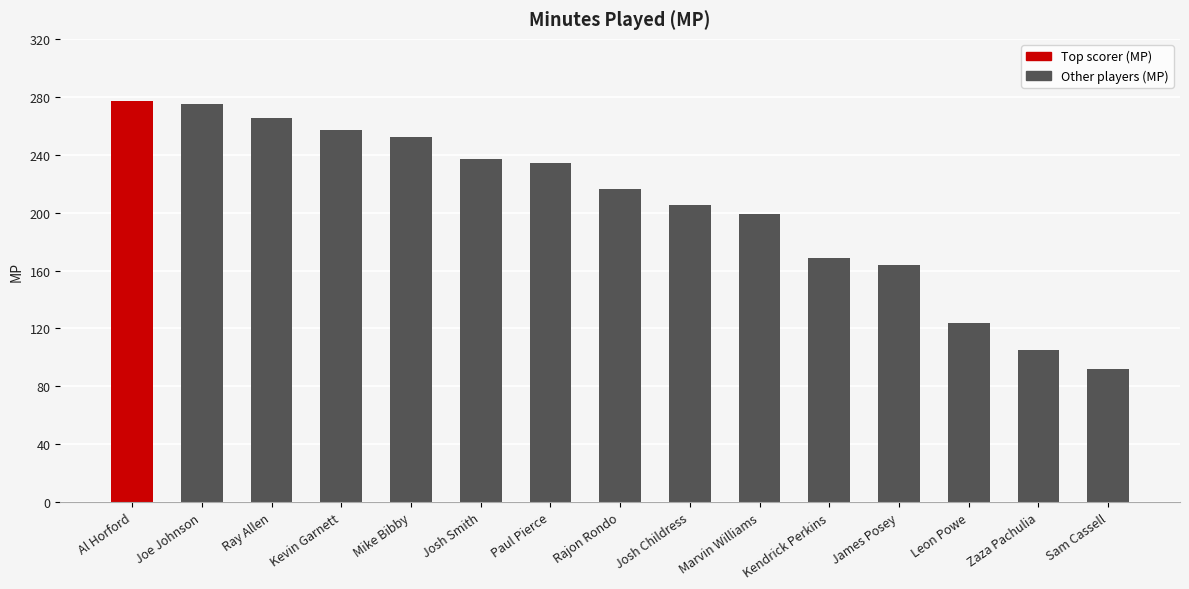

What is the change in value from Rajon Rondo to Marvin Williams?

-17